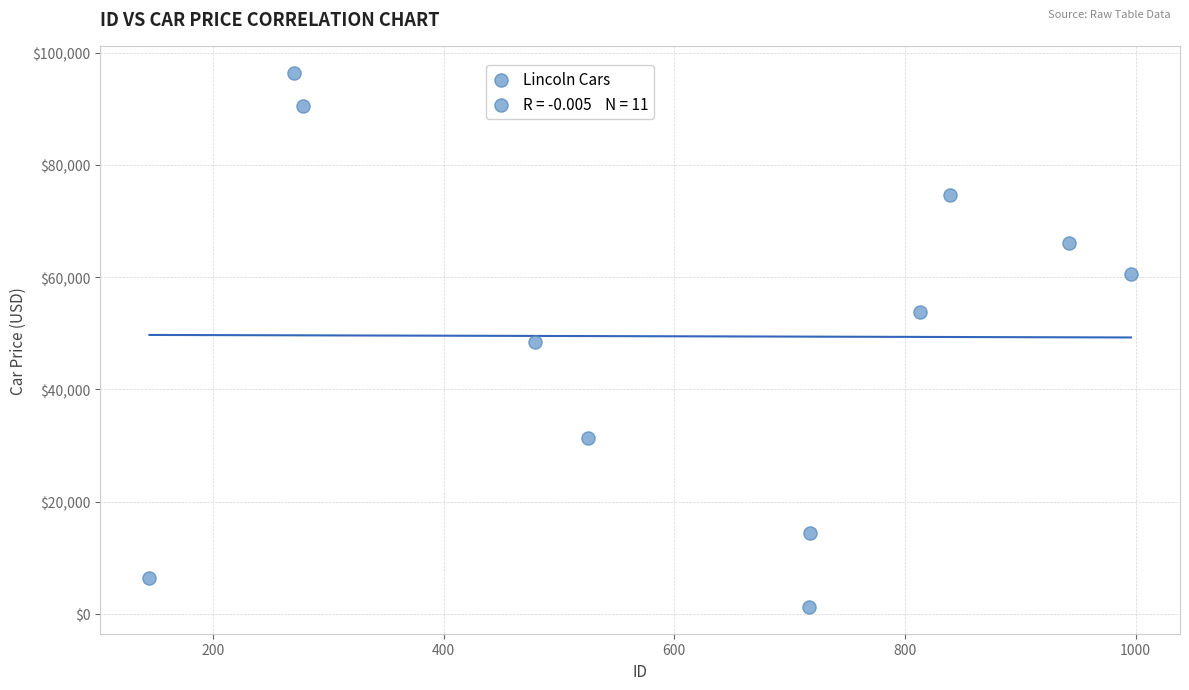

What is the range of Y values (max minus min)?

95242.7